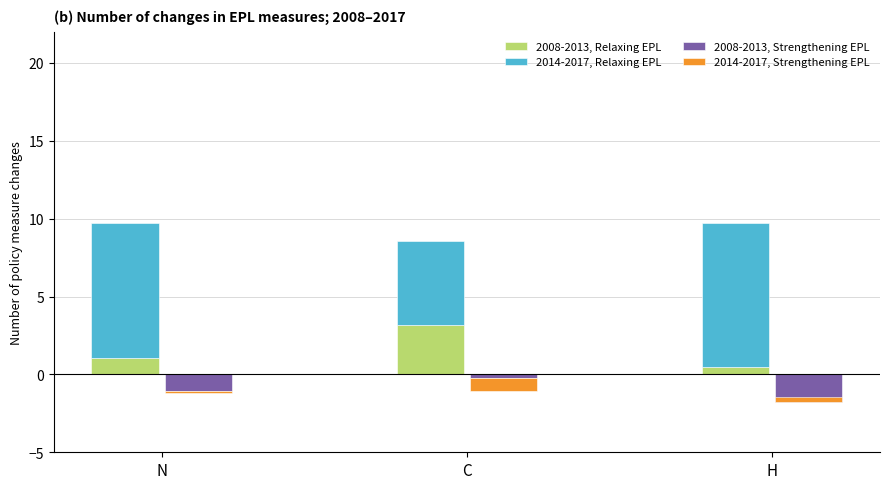

What is the total value across all series at N?

8.5